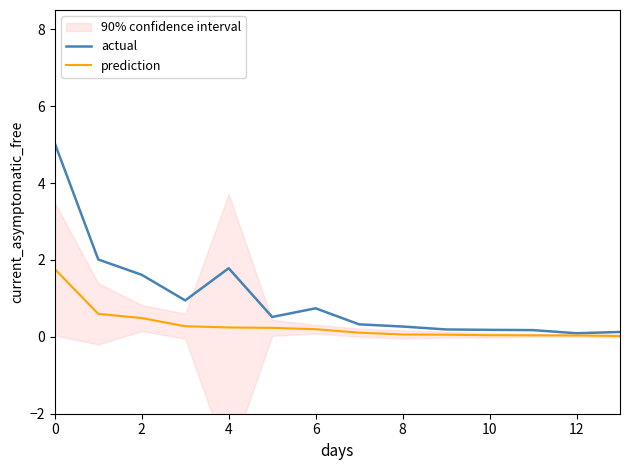

The prediction series shows 0.5 at 2. True or false?

True